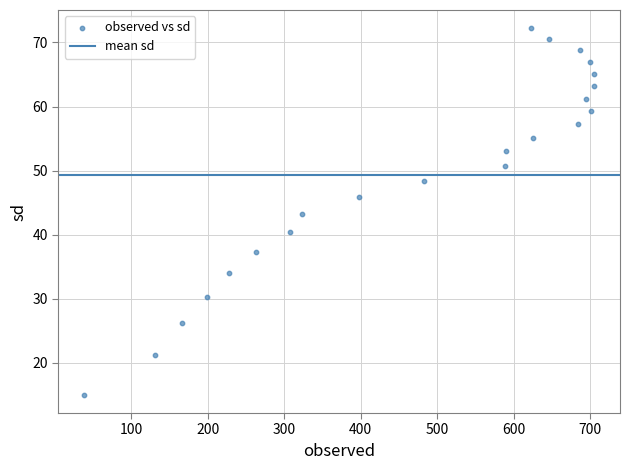

What is the range of Y values (max minus min)?

57.2